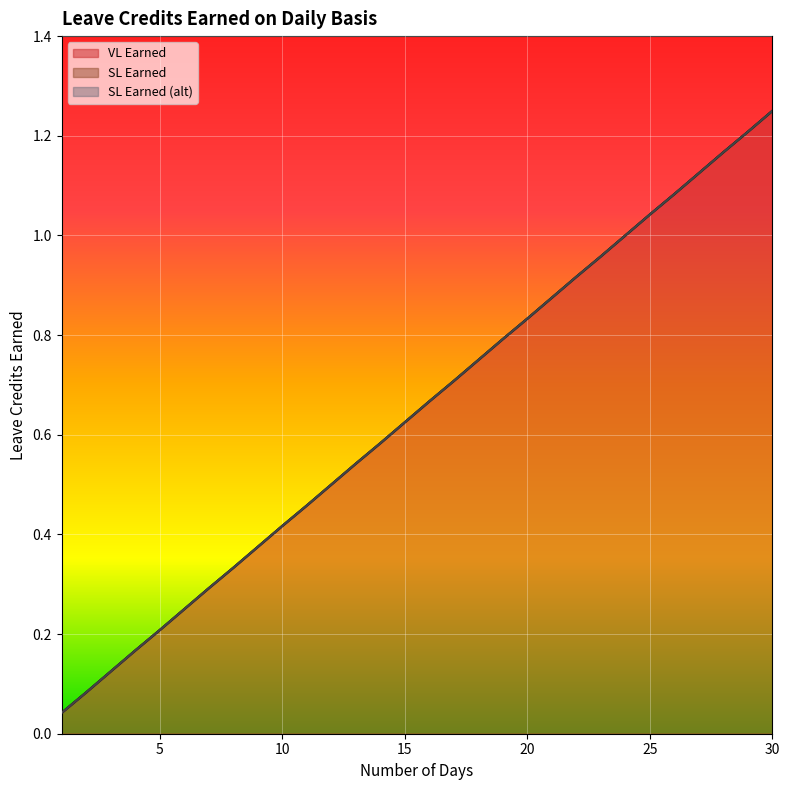

How many distinct data groups are displayed?

3